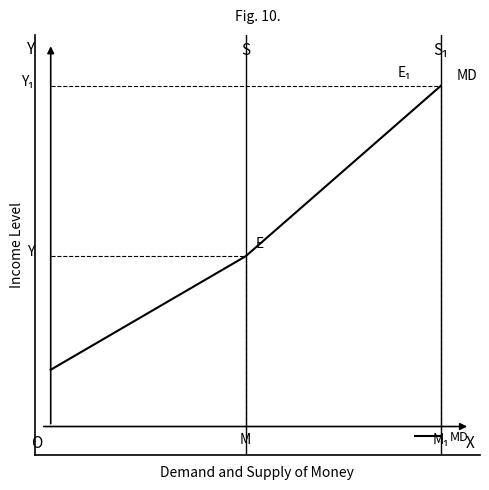

Does the chart have visible grid lines?

No